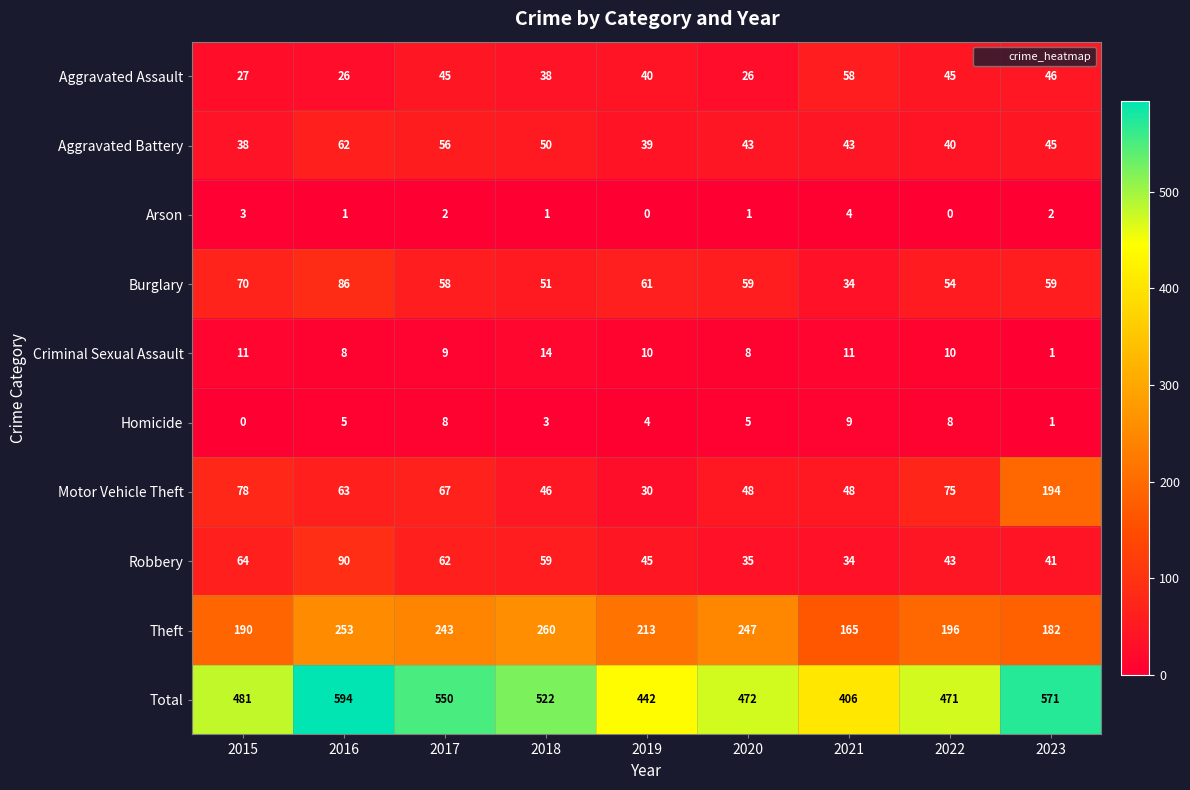

How many data points does each series have?

9